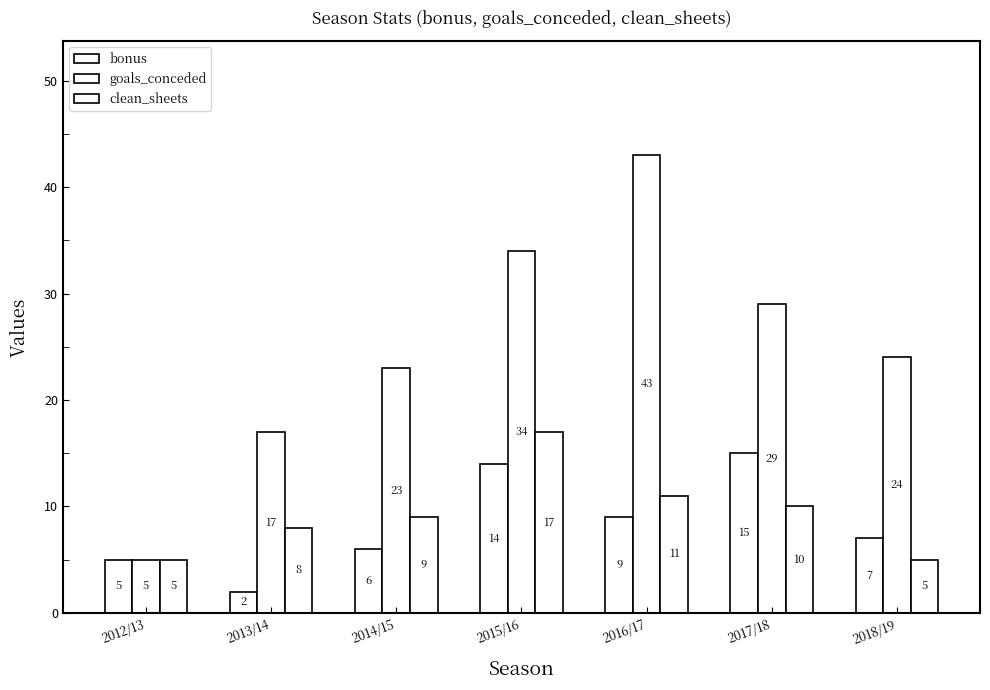

Reading right to left, list all the values displayed in this chart.

bonus: 2018/19=7	2017/18=15	2016/17=9	2015/16=14	2014/15=6	2013/14=2	2012/13=5
goals_conceded: 2018/19=24	2017/18=29	2016/17=43	2015/16=34	2014/15=23	2013/14=17	2012/13=5
clean_sheets: 2018/19=5	2017/18=10	2016/17=11	2015/16=17	2014/15=9	2013/14=8	2012/13=5